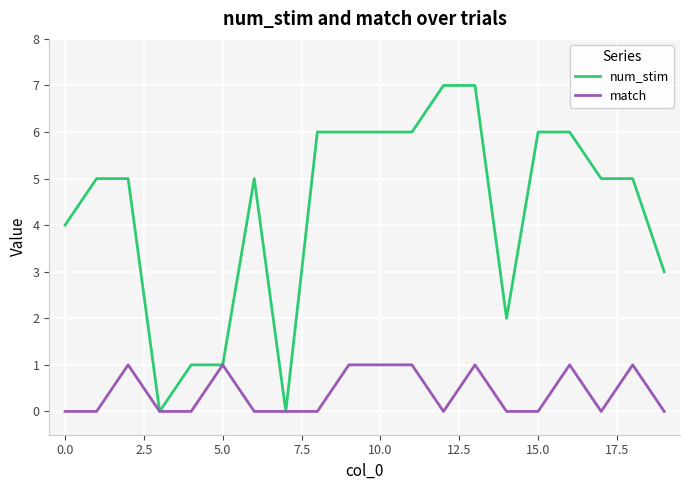

List the series in order of their overall mean, highest first.

num_stim, match